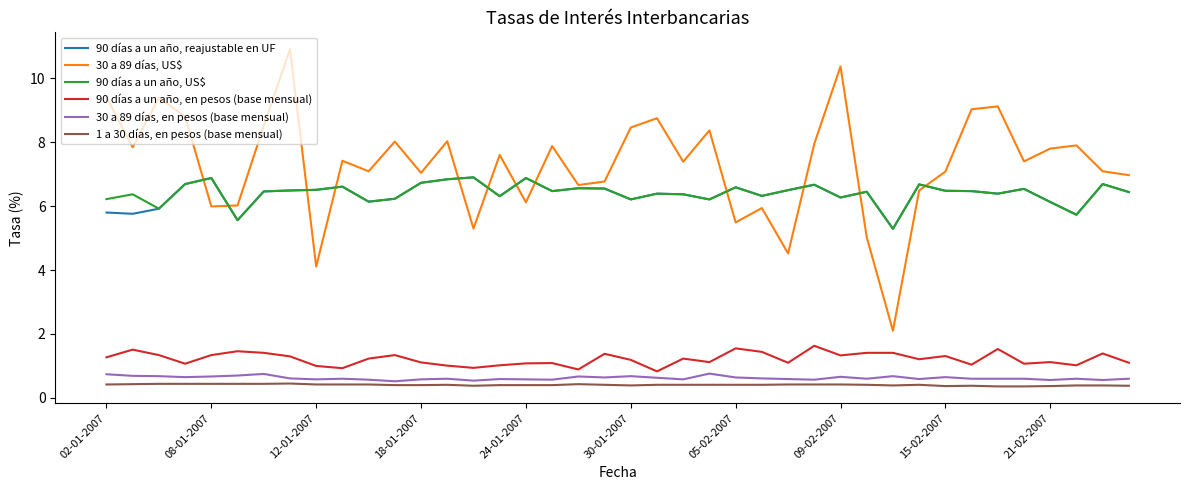

True or false: 30 a 89 días, en pesos (base mensual) and 90 días a un año, US$ cross at least once.

False